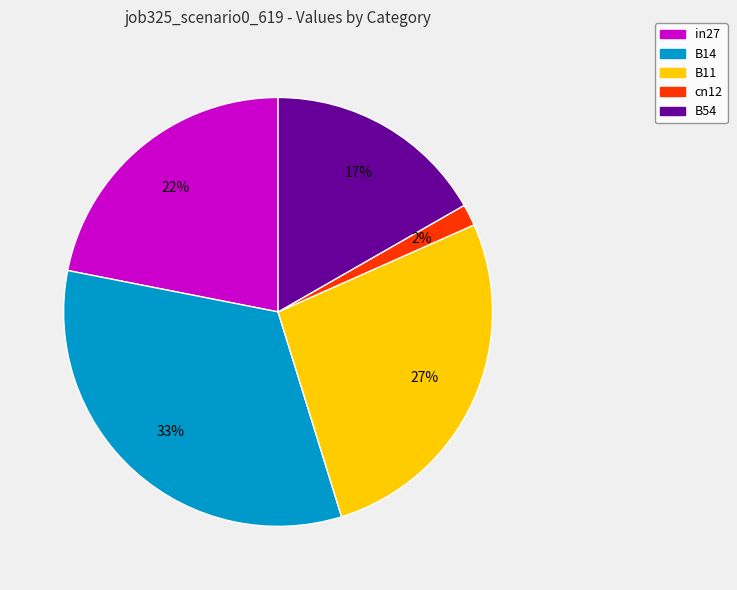

How many segments does this pie chart have?

5